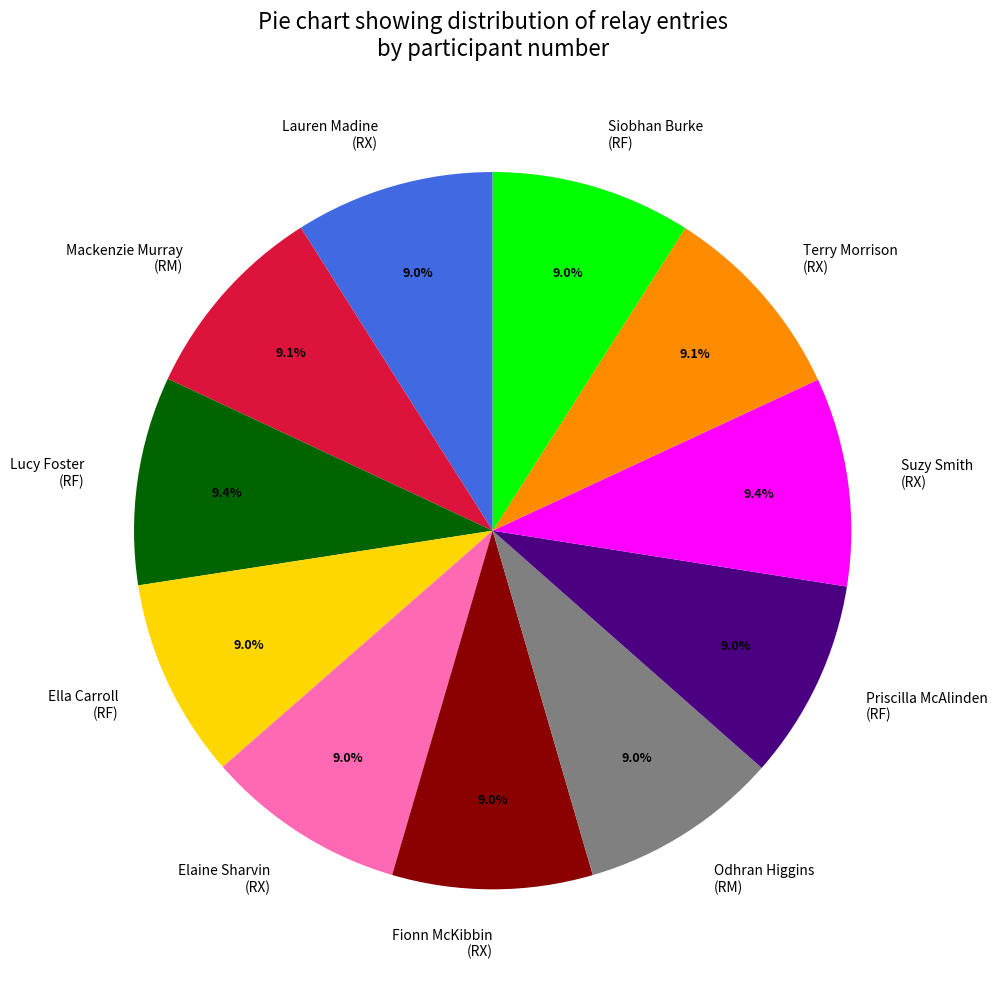

Does any single category account for the majority?

No